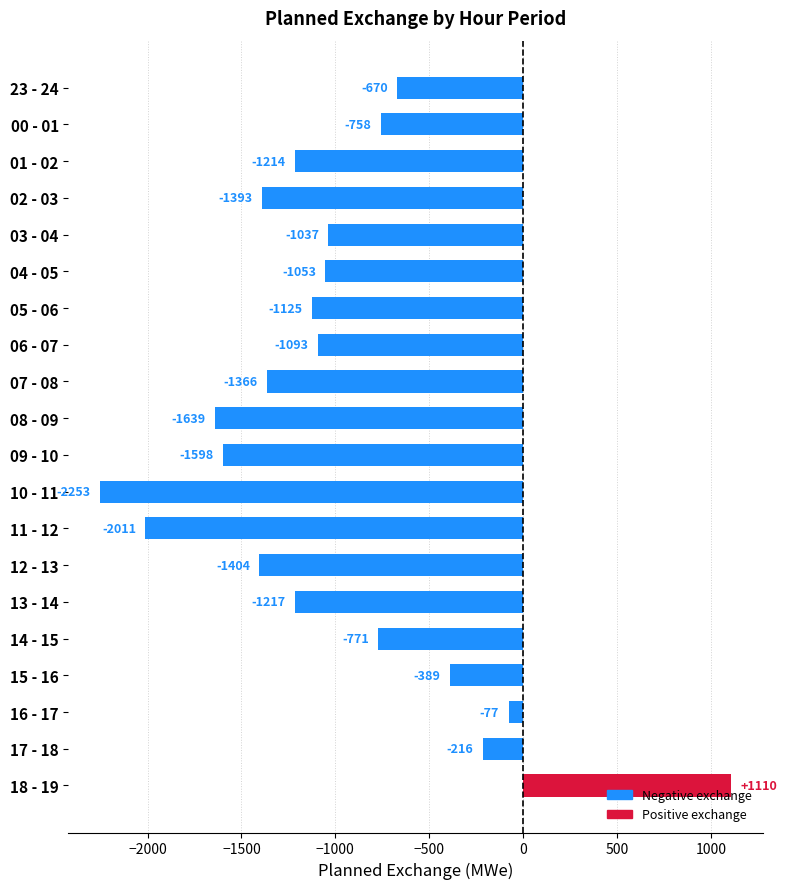

Rank the categories by value from lowest to highest.

10 - 11, 11 - 12, 08 - 09, 09 - 10, 12 - 13, 02 - 03, 07 - 08, 13 - 14, 01 - 02, 05 - 06, 06 - 07, 04 - 05, 03 - 04, 14 - 15, 00 - 01, 23 - 24, 15 - 16, 17 - 18, 16 - 17, 18 - 19